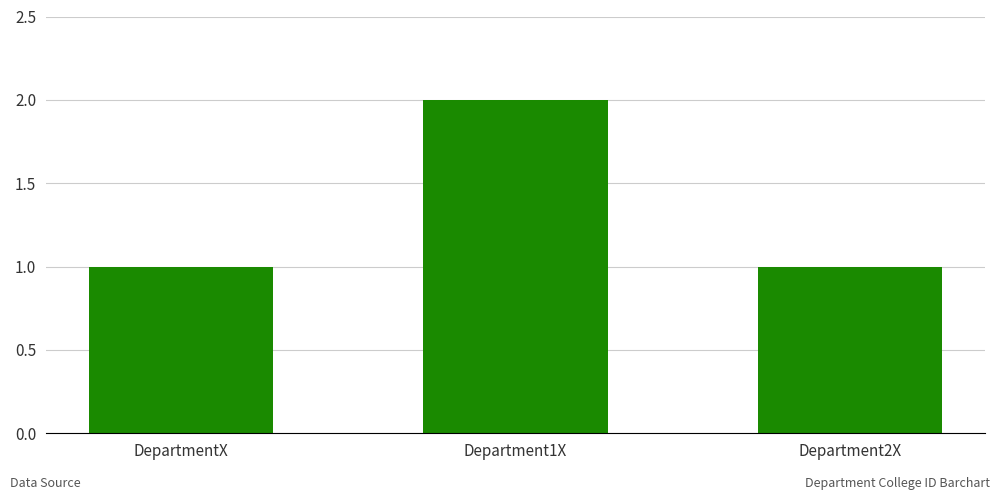

The value at DepartmentX is 0. True or false?

False